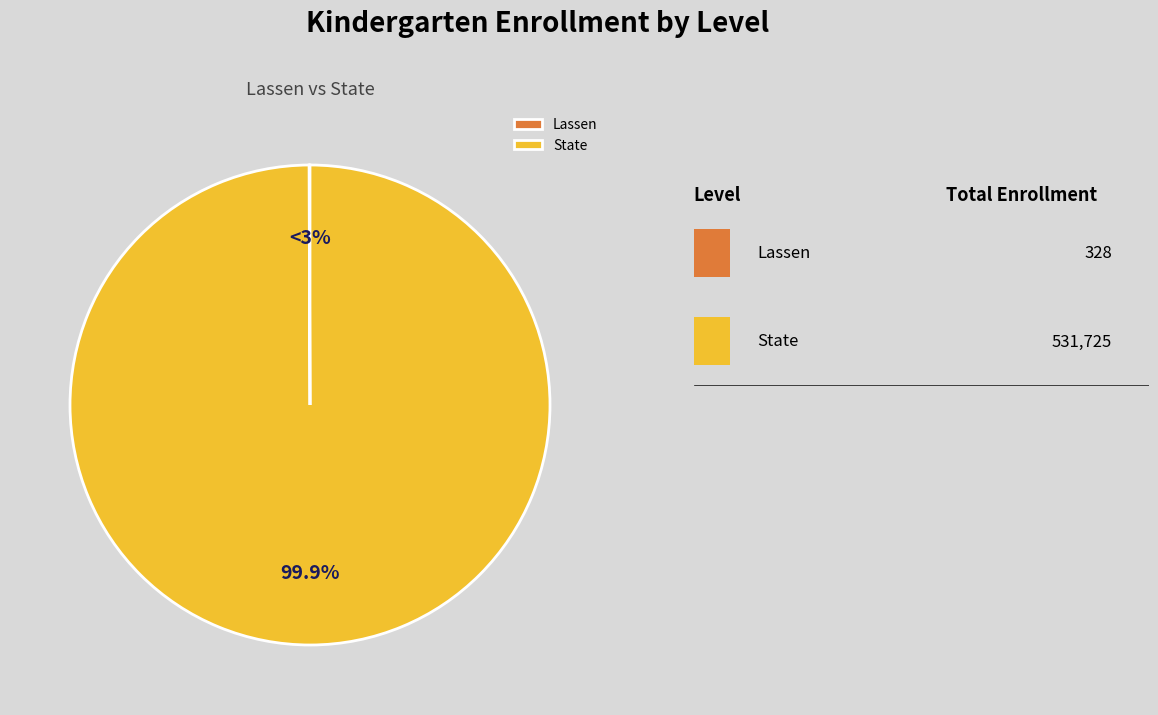

Is there a majority slice in this chart?

Yes